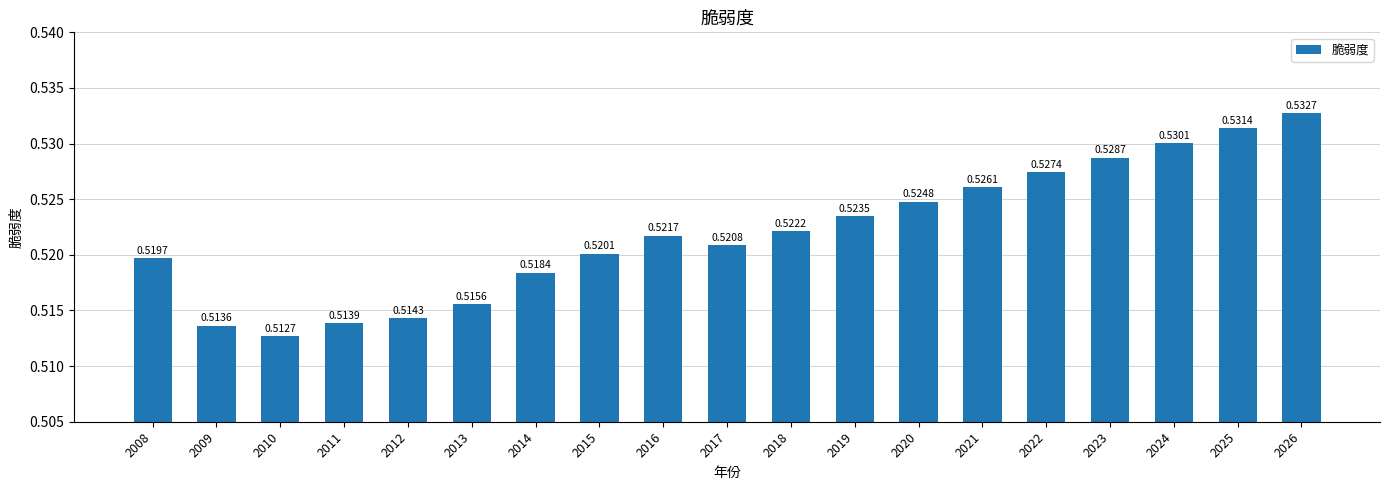

Which category has the lowest value across all series?

2010